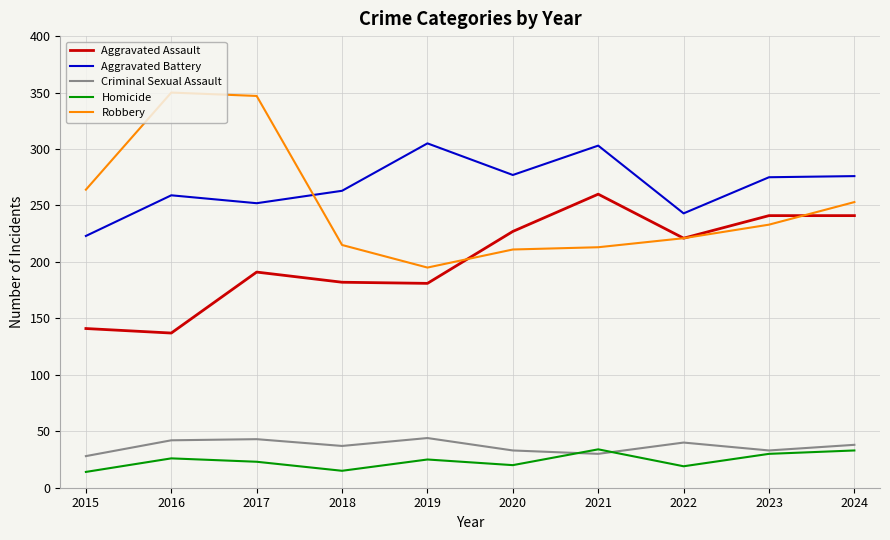

How many categories are shown in the chart?

10